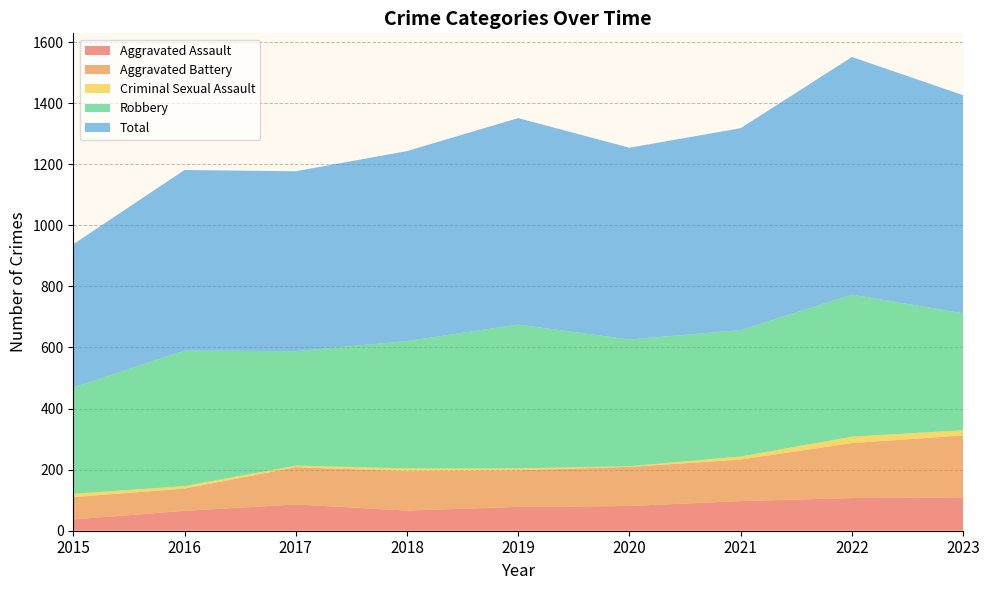

Reading right to left, what are all the values shown in this chart?

Aggravated Assault: 2023=109	2022=107	2021=97	2020=81	2019=78	2018=66	2017=86	2016=65	2015=37
Aggravated Battery: 2023=203	2022=180	2021=136	2020=128	2019=120	2018=129	2017=122	2016=73	2015=73
Criminal Sexual Assault: 2023=17	2022=21	2021=10	2020=2	2019=6	2018=9	2017=5	2016=8	2015=11
Robbery: 2023=383	2022=465	2021=414	2020=415	2019=471	2018=417	2017=375	2016=444	2015=348
Total: 2023=714	2022=778	2021=661	2020=628	2019=676	2018=622	2017=589	2016=591	2015=469